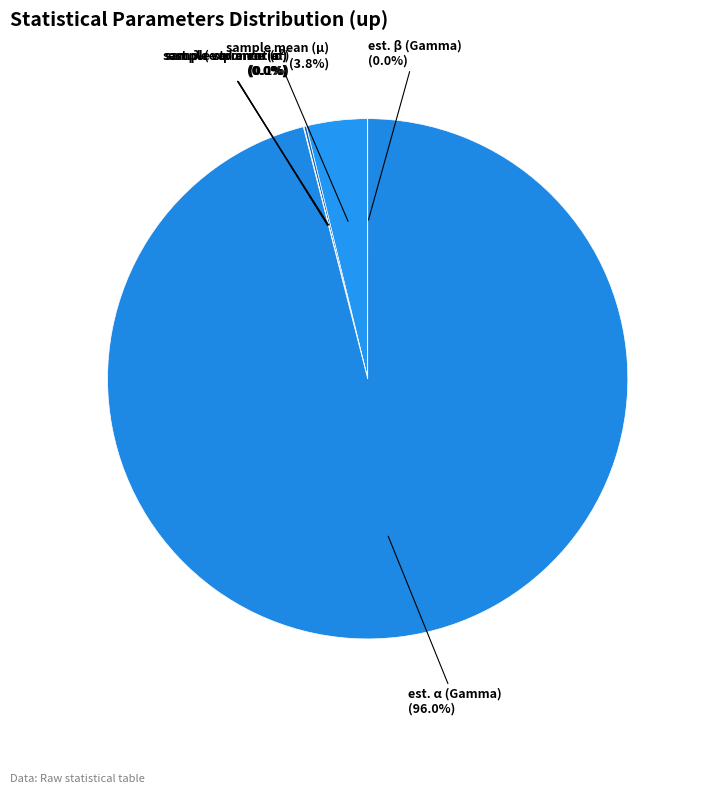

Which category accounts for the majority?

est. α (Gamma) (96.0%)